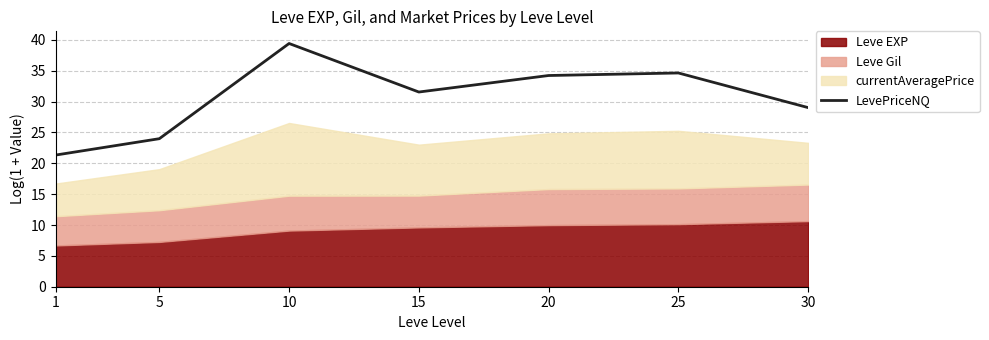

What is the greatest value displayed?

39.4